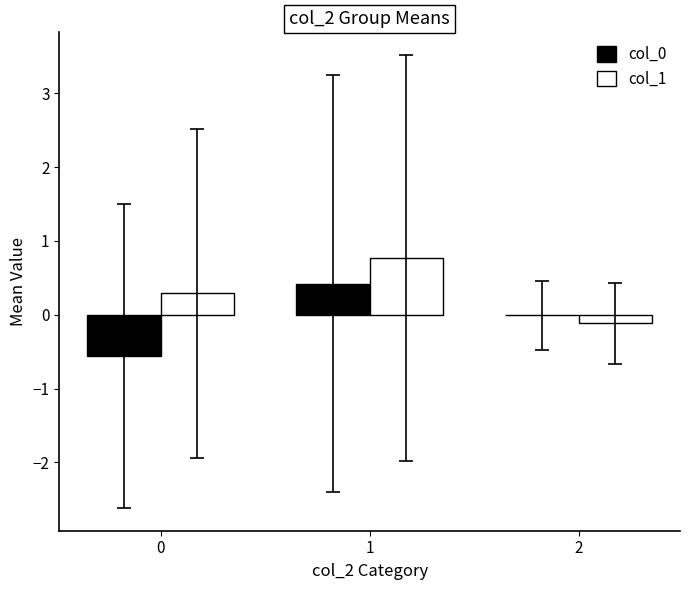

What is the sum of the col_1 values at 0 and 2?

0.2